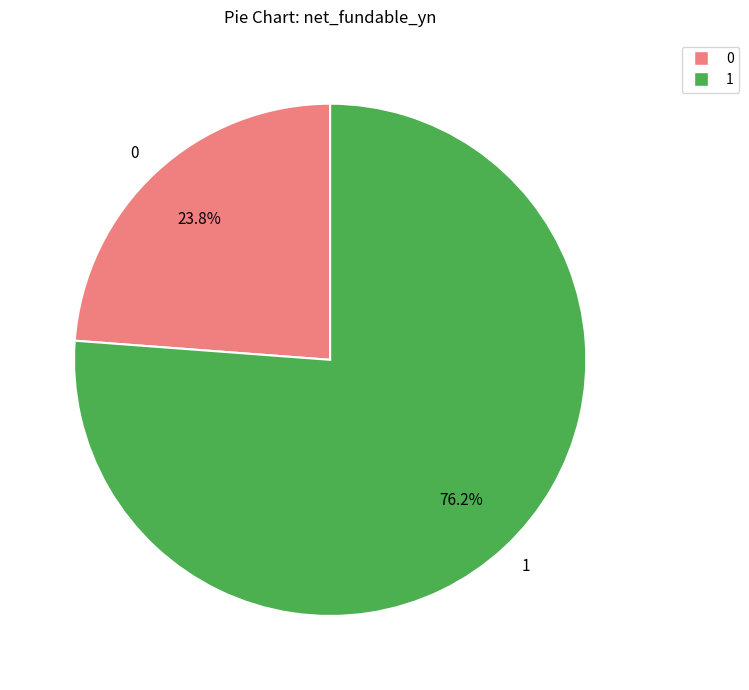

Does any single category account for the majority?

Yes